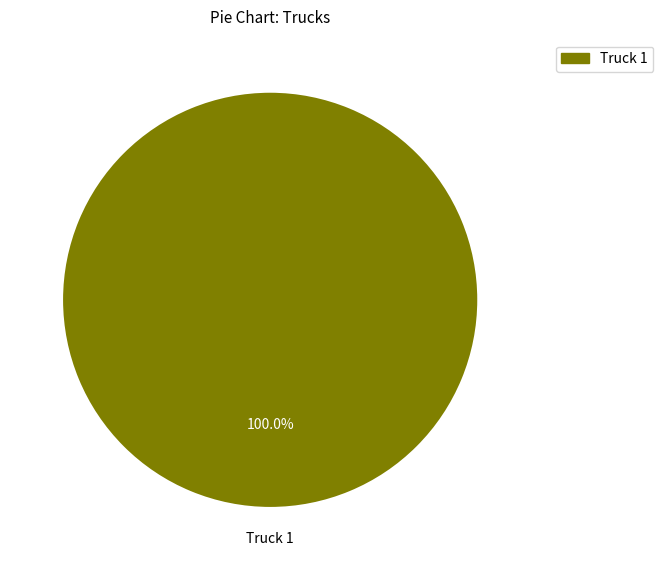

Does any single category account for the majority?

Yes